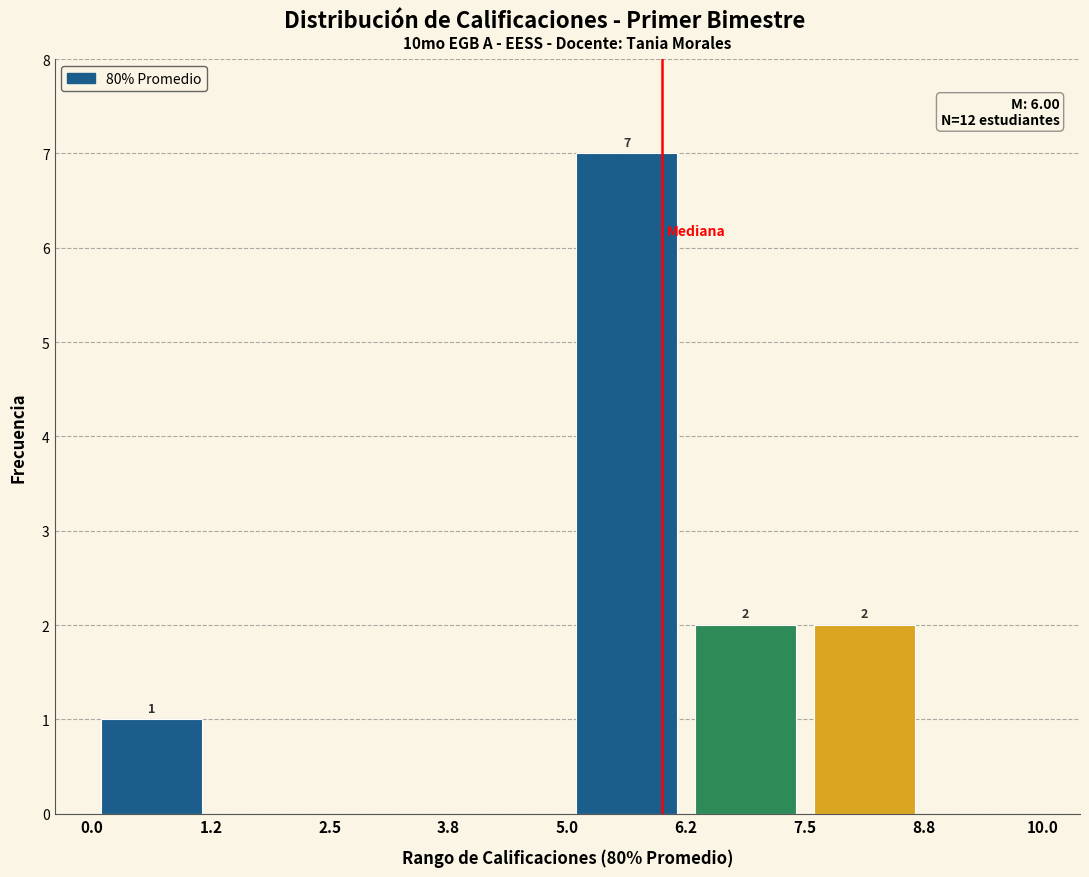

Over which range of the x-axis is the bar tallest?

5.0 to 6.2